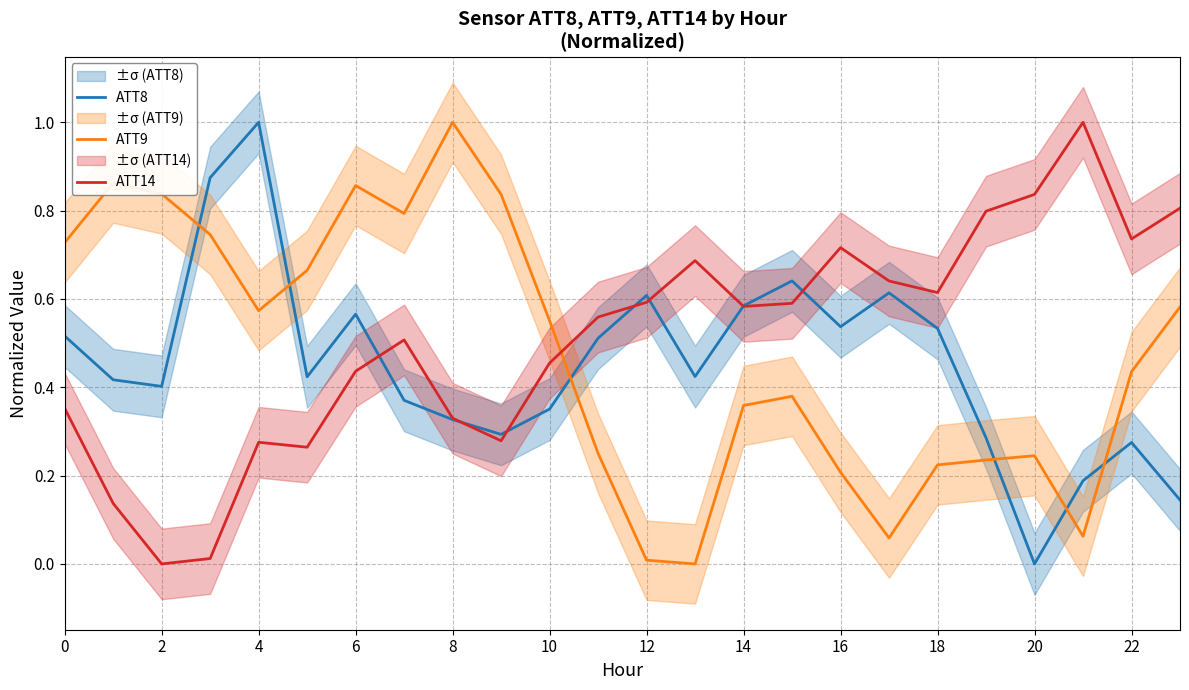

Which series has the largest total across all categories?

ATT14